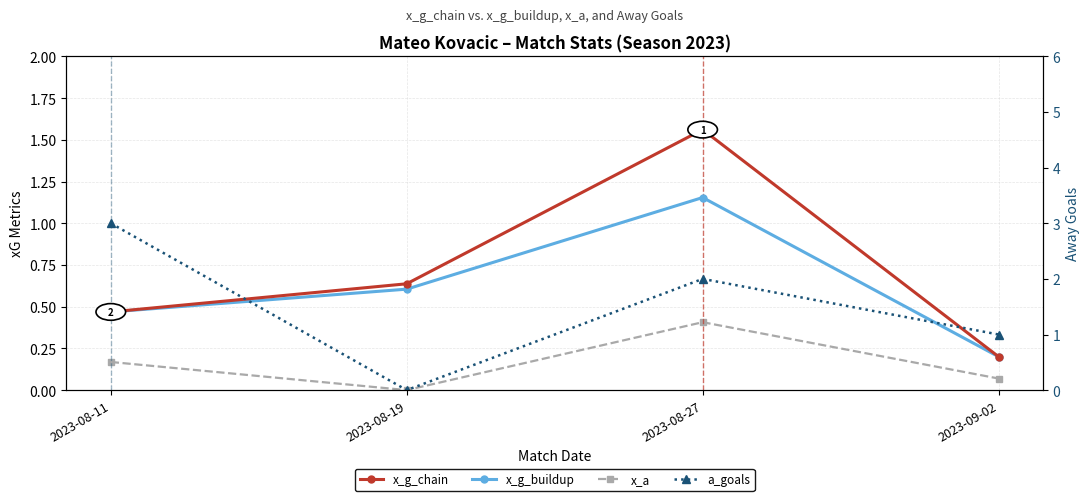

True or false: x_a has a value of 0.1 at 2023-09-02.

True